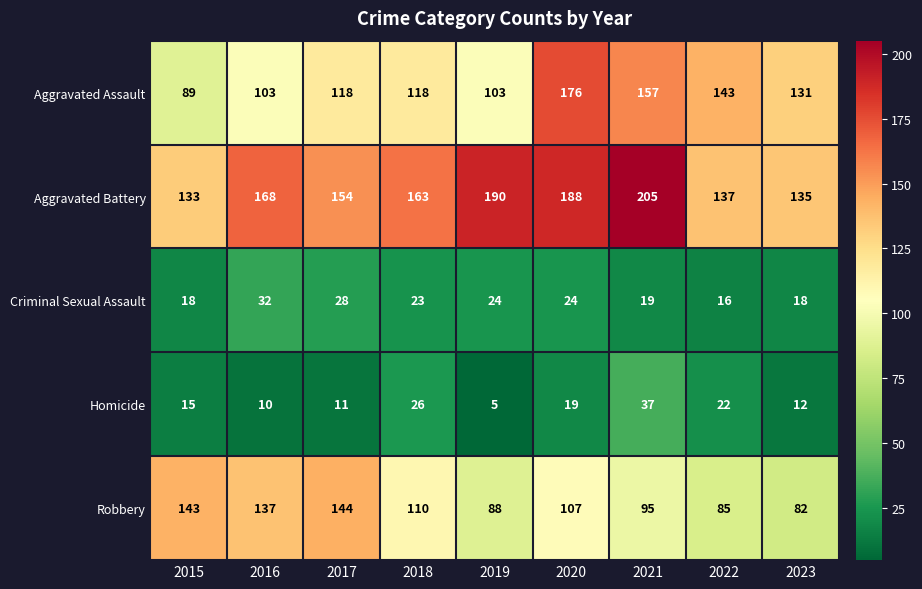

Between 2020 and 2021, which series saw the biggest shift?

Aggravated Assault